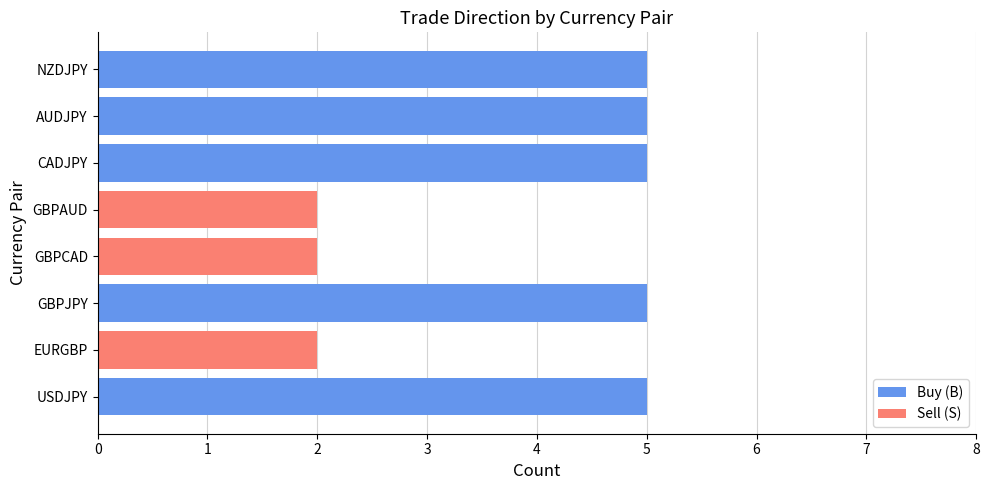

What is the maximum value shown in the chart?

5